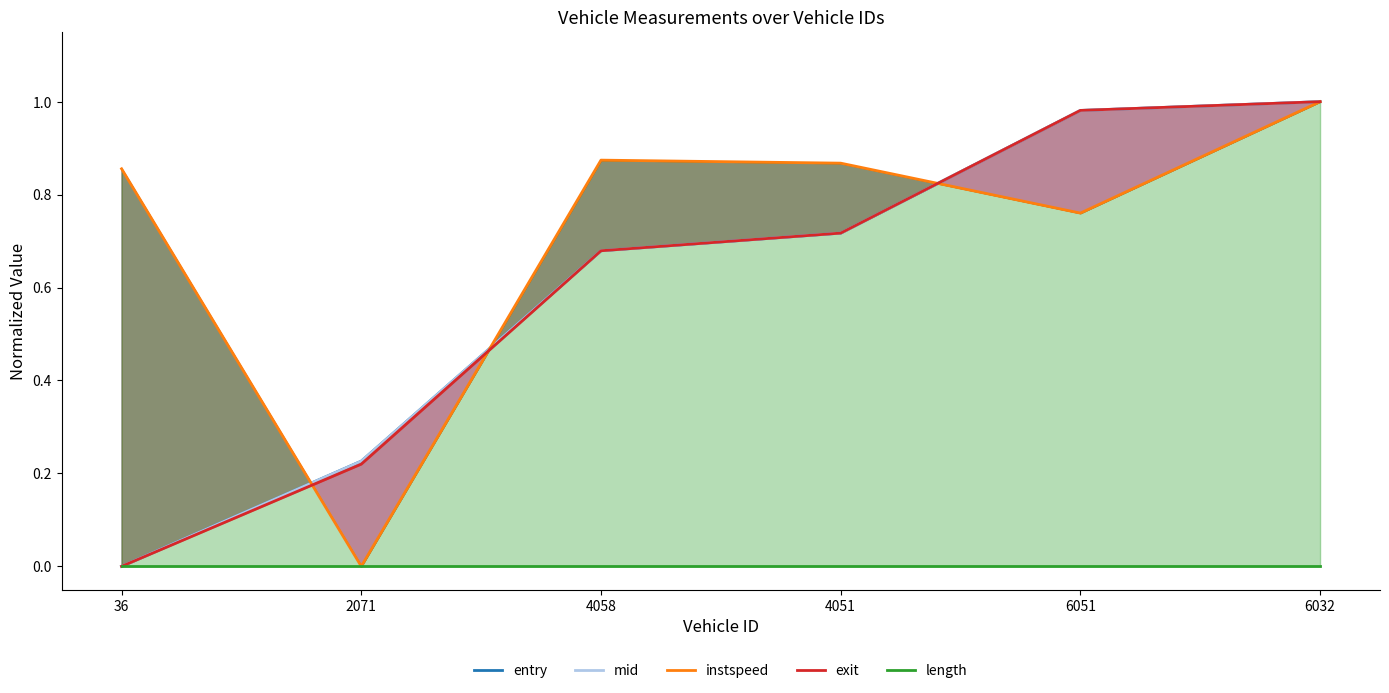

Rank the series at 4051 from highest to lowest value.

instspeed, mid, exit, entry, length